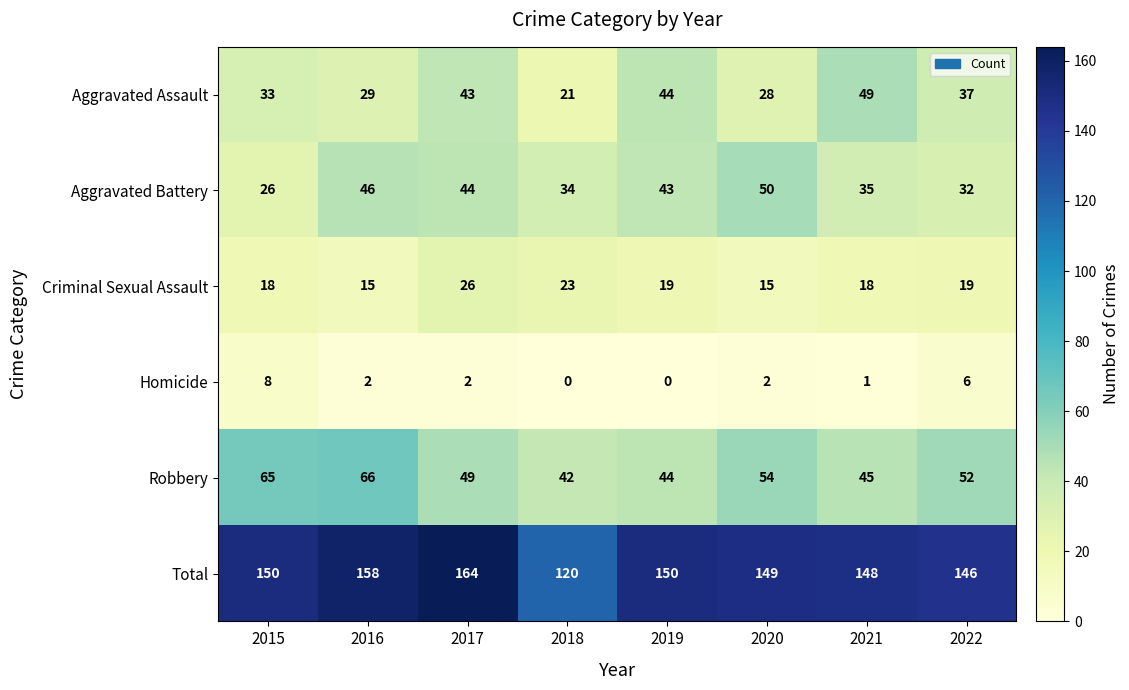

At 2017, list the series in order from smallest to largest.

Homicide, Criminal Sexual Assault, Aggravated Assault, Aggravated Battery, Robbery, Total